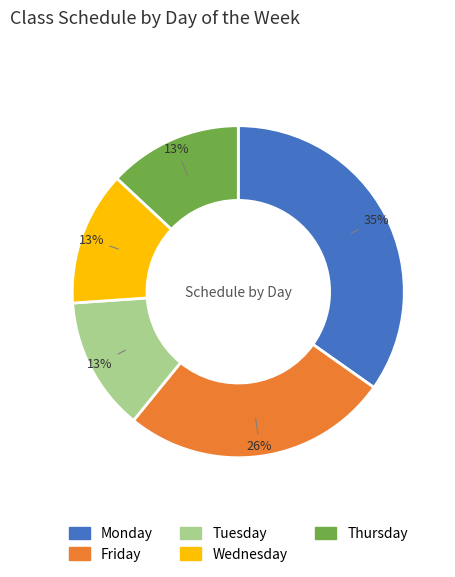

The Friday slice represents 35% of the pie. True or false?

False